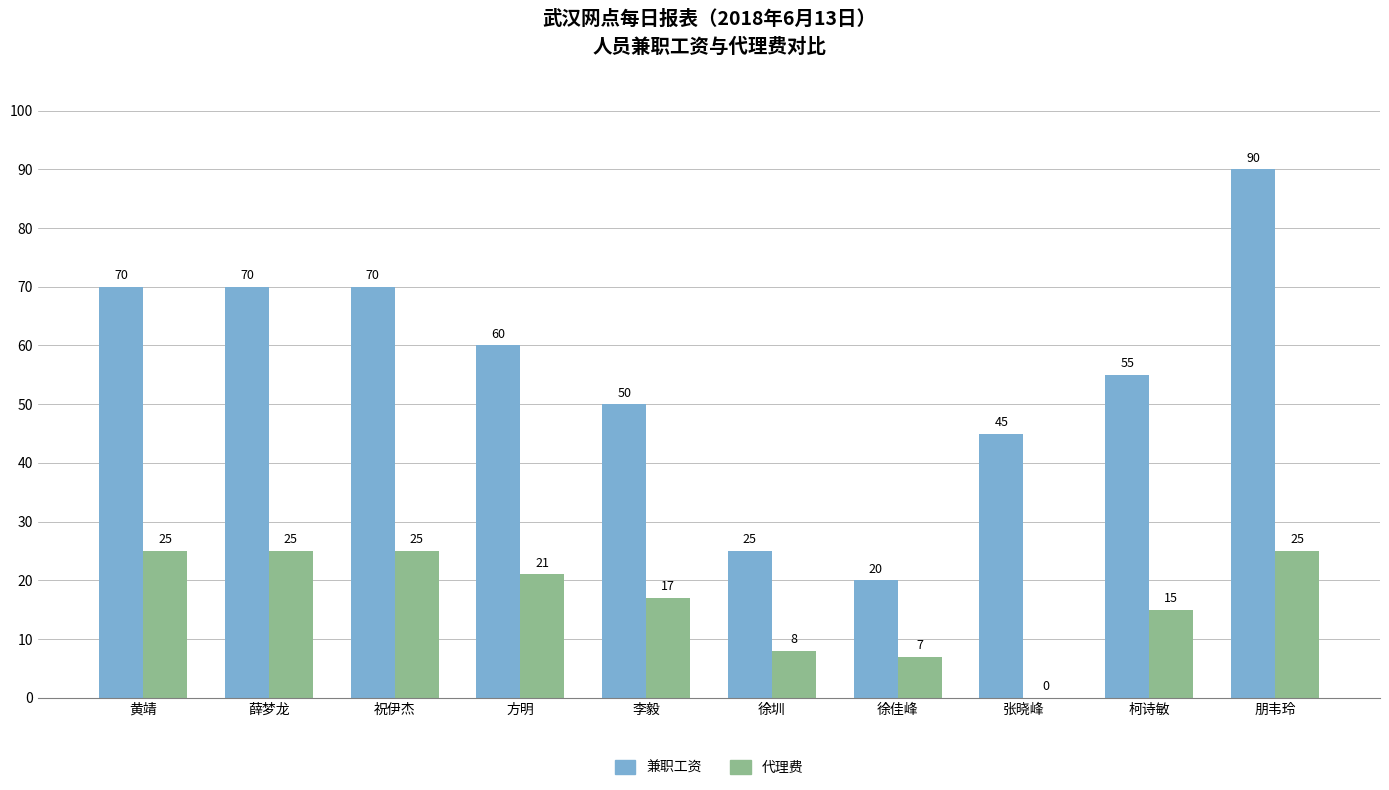

What are all the series names shown in the legend?

兼职工资, 代理费